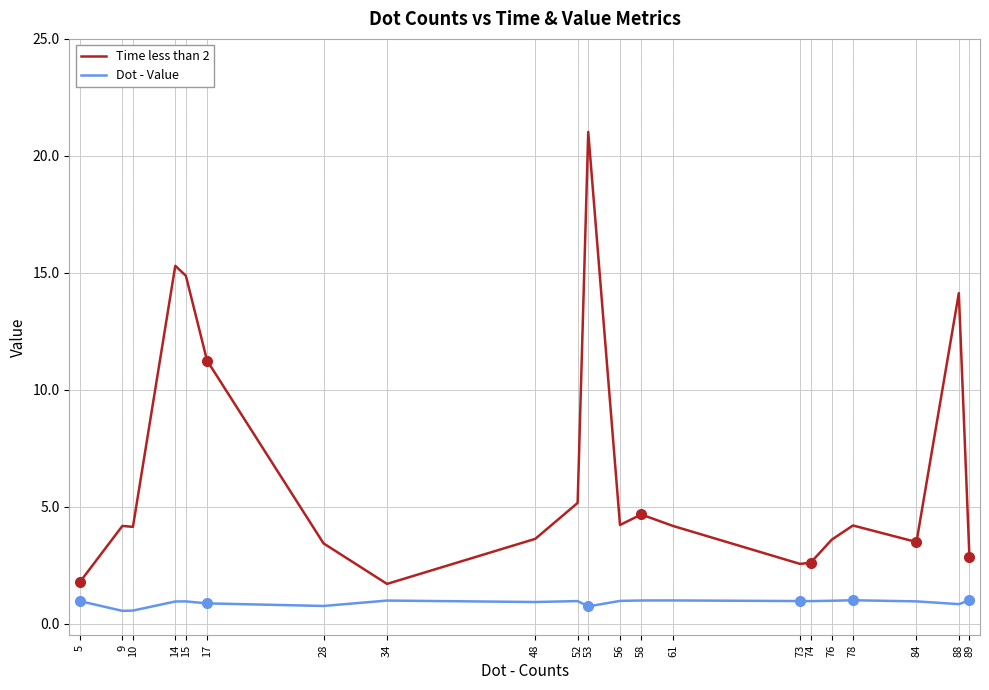

What is the difference between the highest and lowest values at 78?

3.2